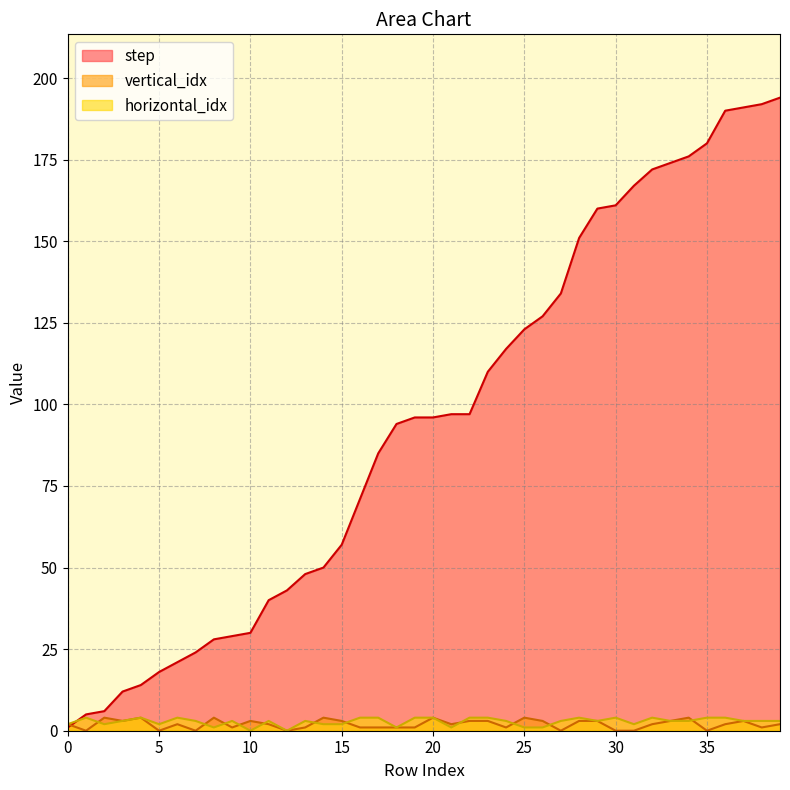

True or false: horizontal_idx and step intersect in this chart.

True